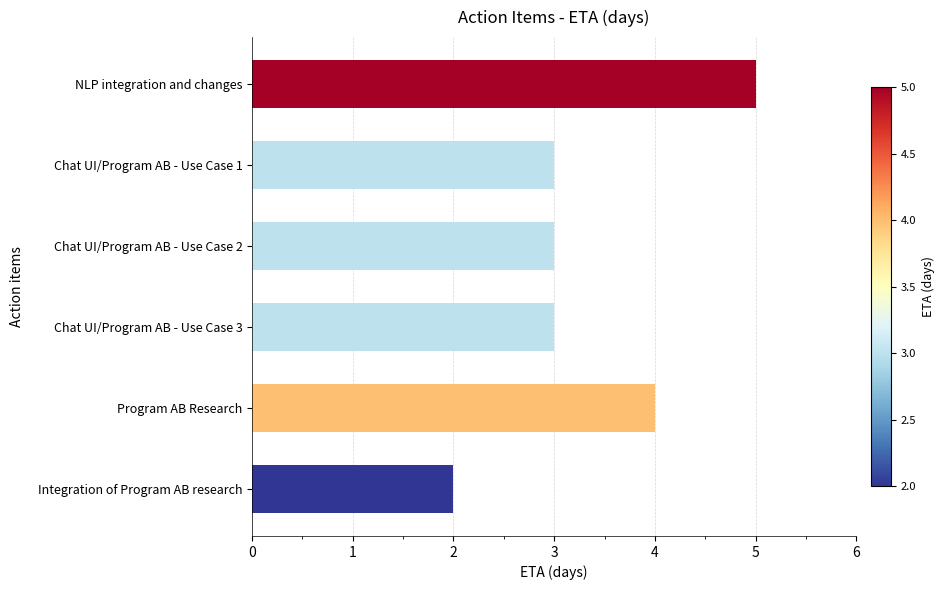

Reading top to bottom, extract all data points from this chart.

5	3	3	3	4	2